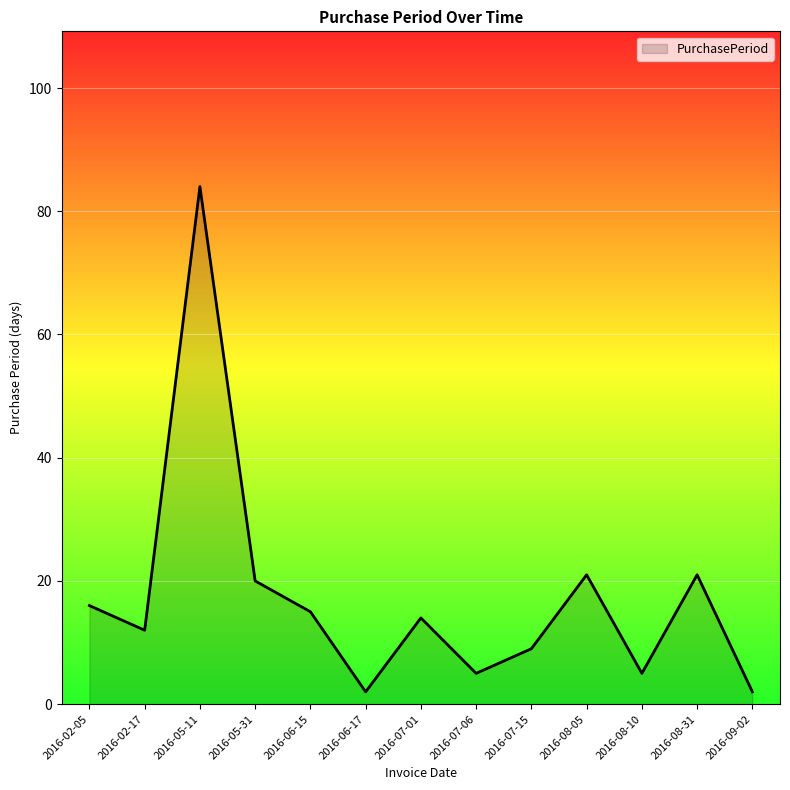

Does the chart have visible grid lines?

Yes